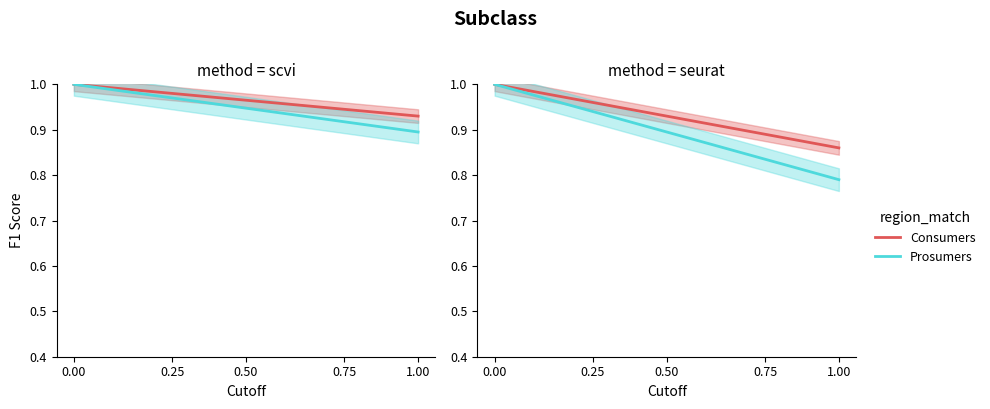

True or false: Prosumers and Consumers intersect in this chart.

False